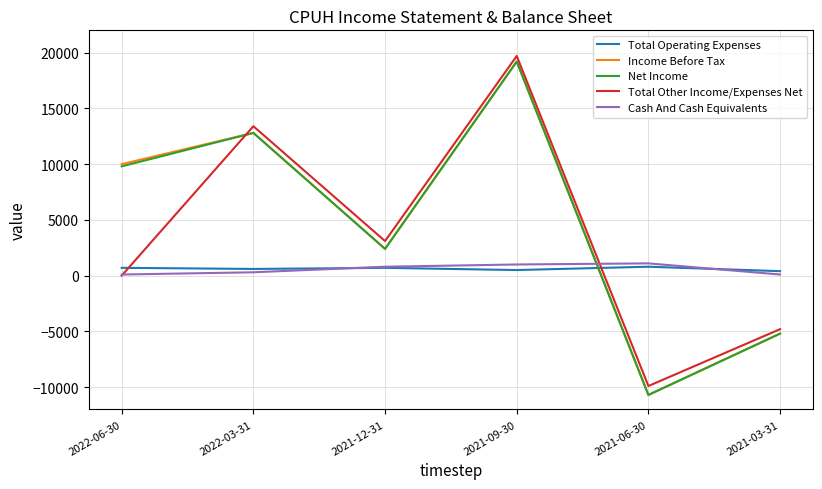

Where is Income Before Tax nearest to the value 4250?

2021-12-31